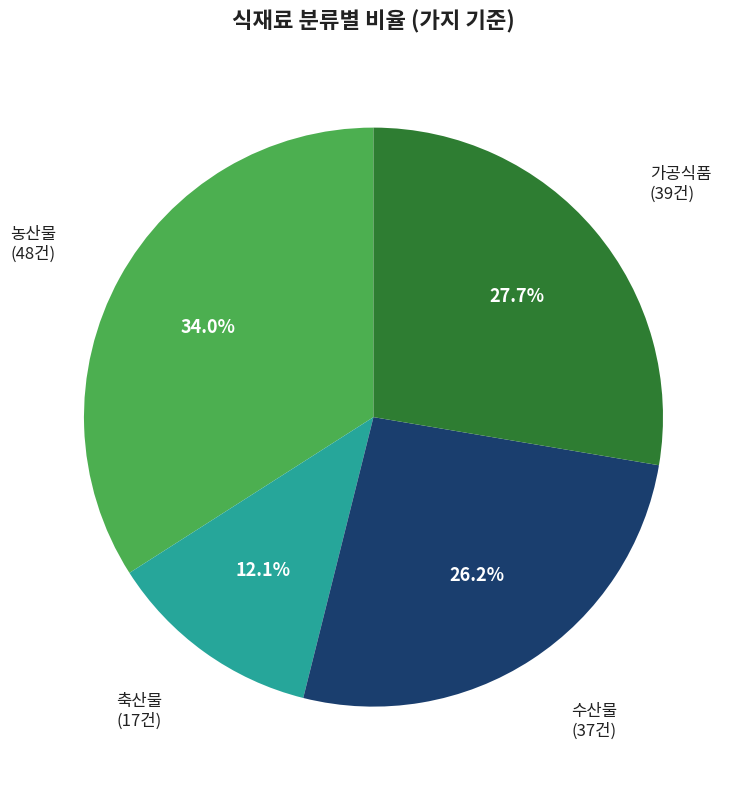

Does 가공식품 account for over 50% of the chart?

No